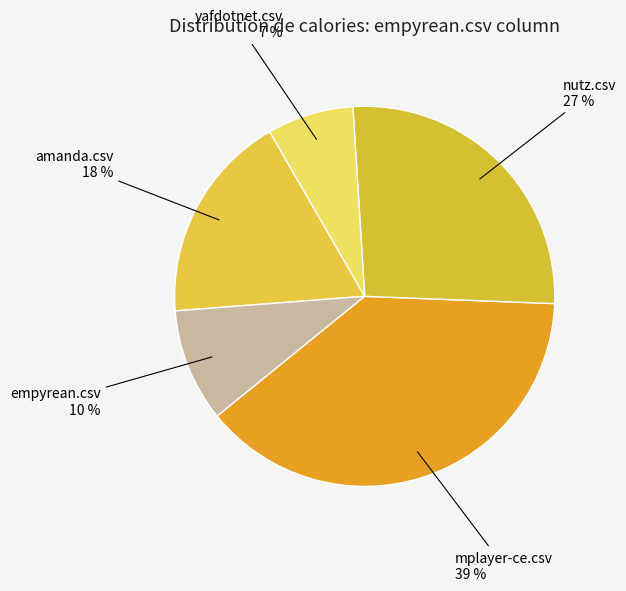

To the nearest percent, what is the difference between the nutz.csv and empyrean.csv slice percentages?

17%